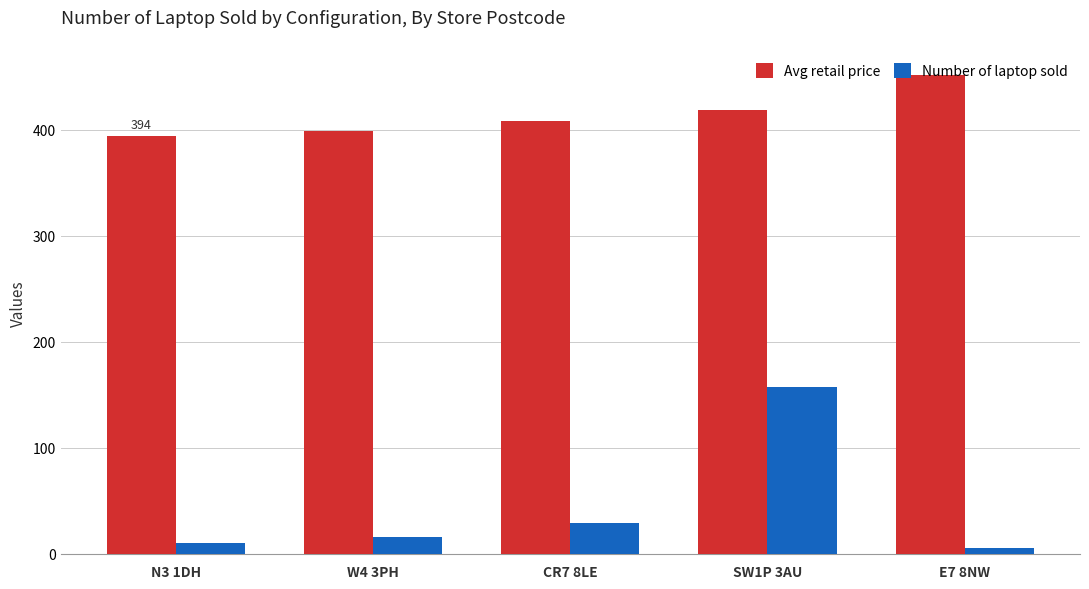

How many bars are there in total?

10